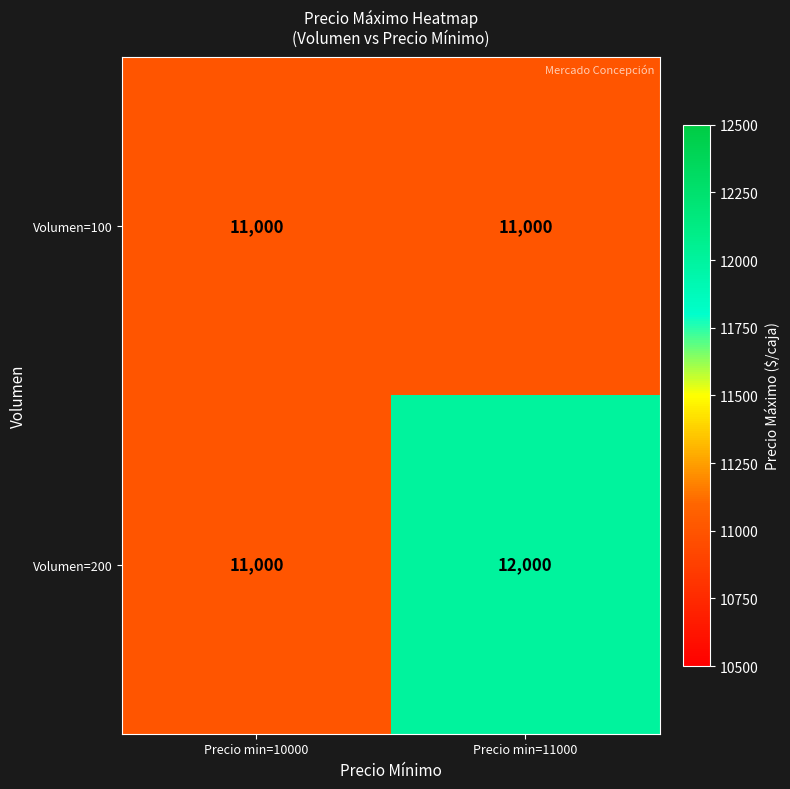

Which series changed the most between Precio min=10000 and Precio min=11000?

Volumen=200